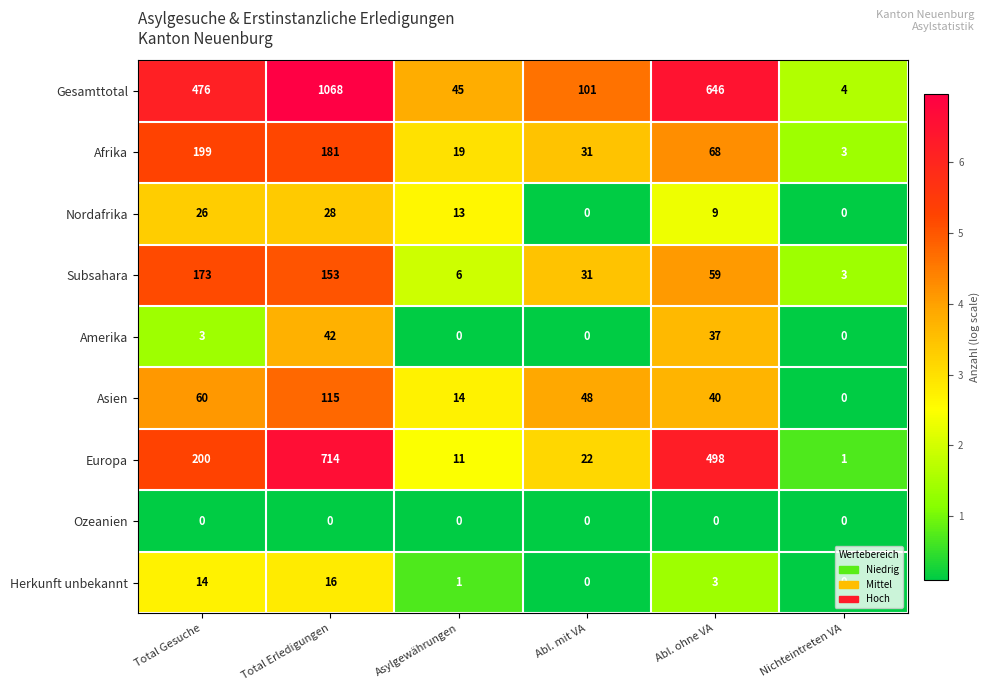

Is it true that Afrika equals 8 at Asylgewährungen?

False